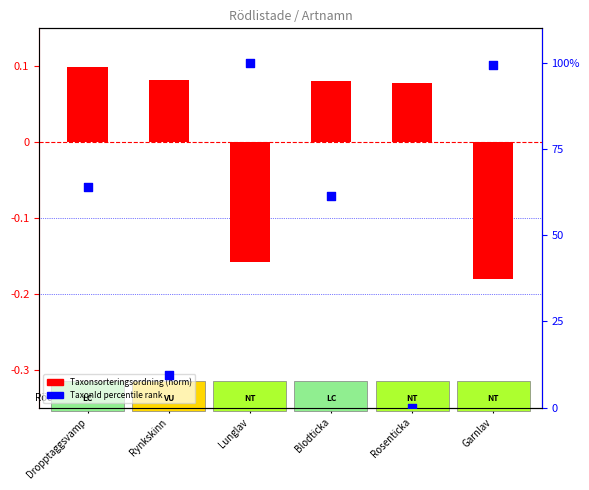

Which series reaches the maximum Y coordinate?

TaxonId (percentile rank)